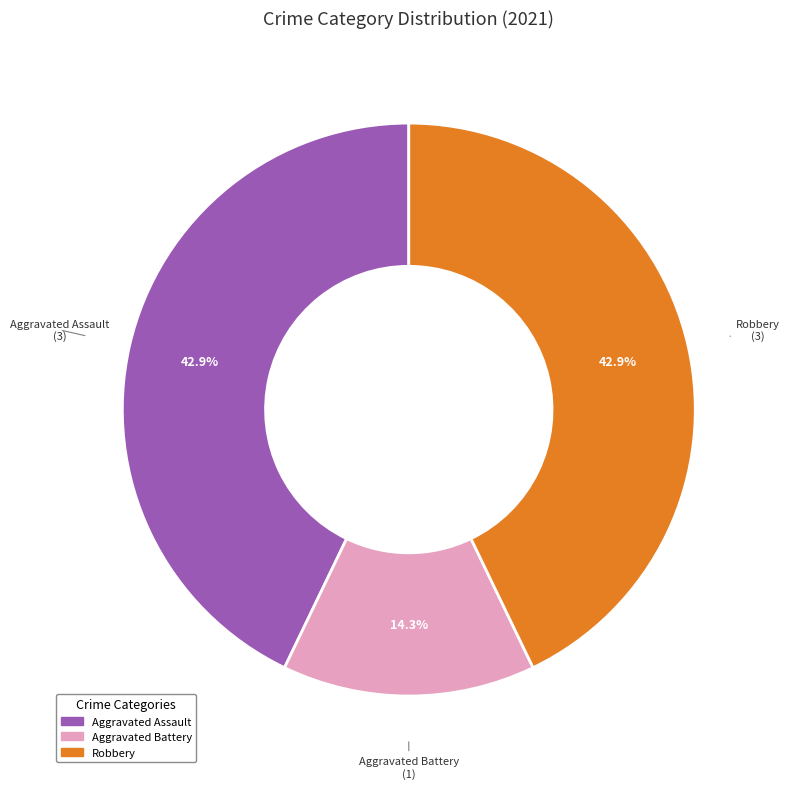

Does any single category account for the majority?

No